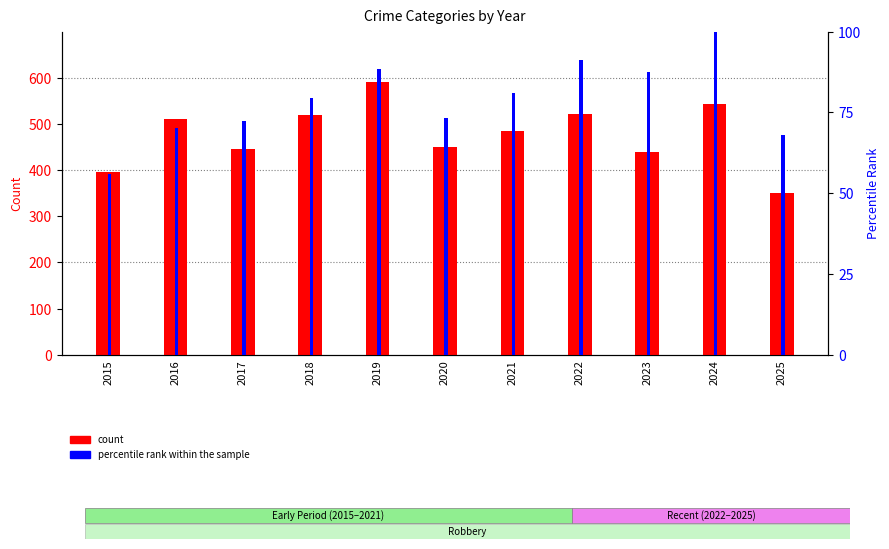

What is the value of the percentile rank within the sample bar at the 1st from the left?

55.9